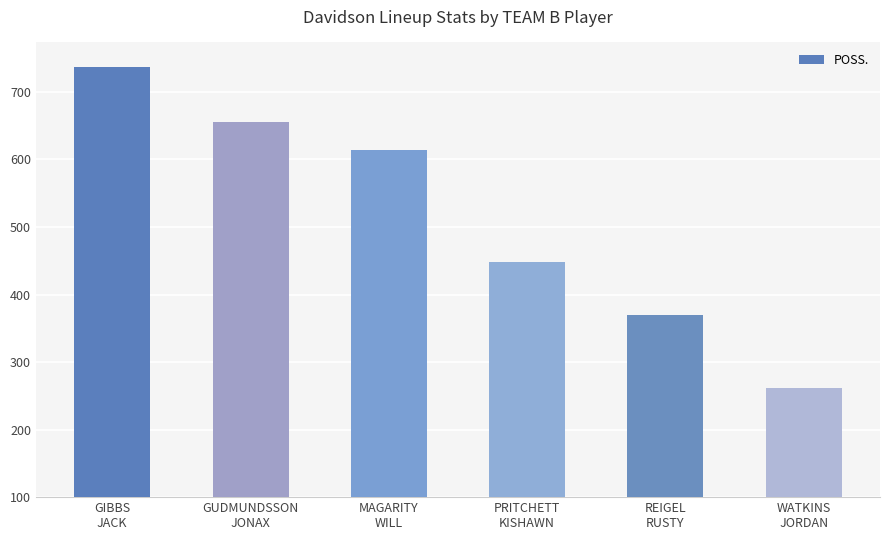

How many values are below 614?

3